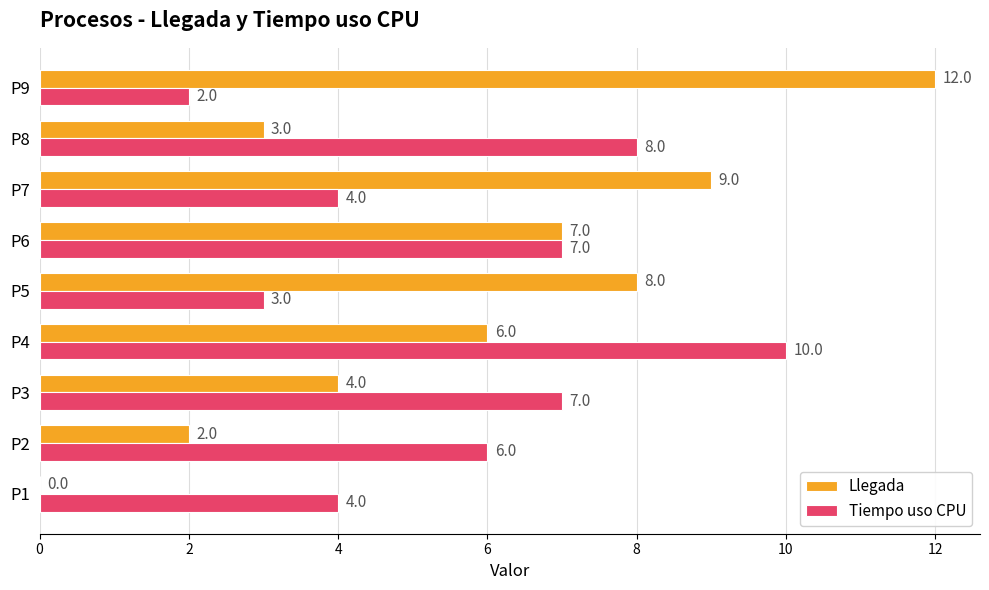

What is the sum of the Llegada values at P8 and P9?

15